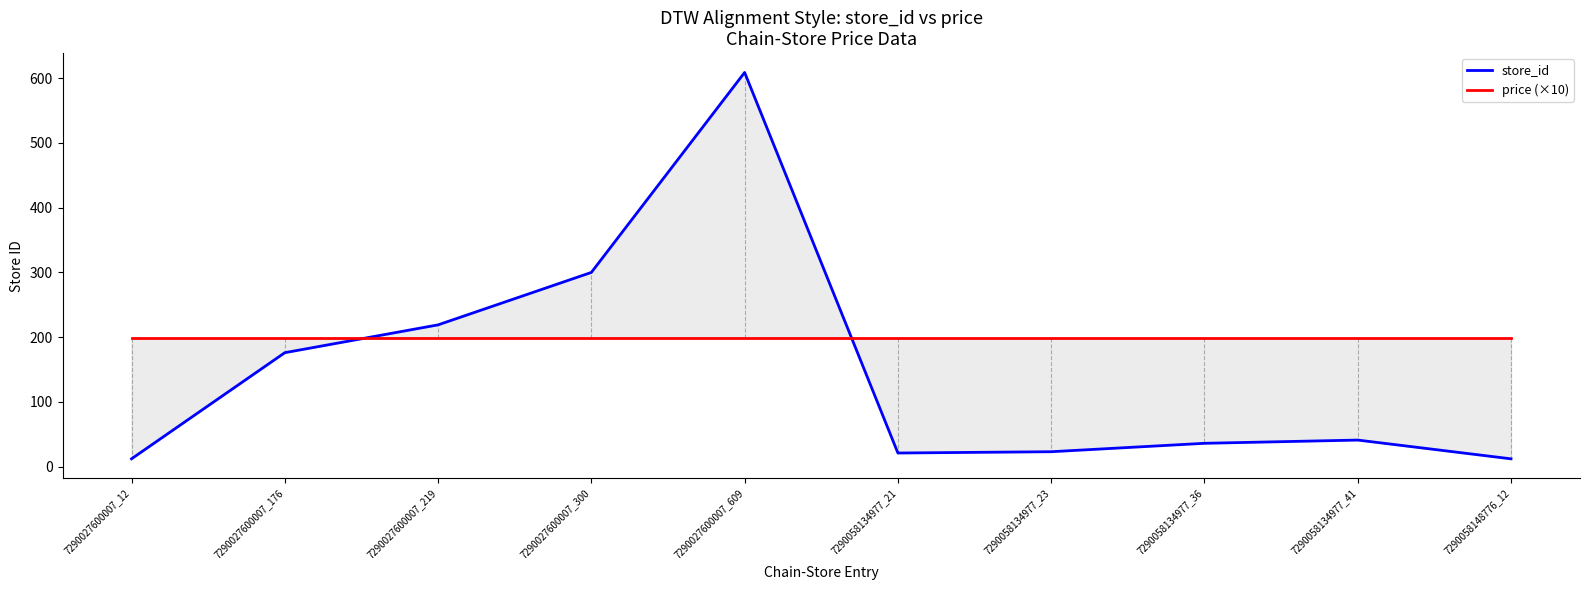

Where is store_id nearest to the value 310?

7290027600007_300